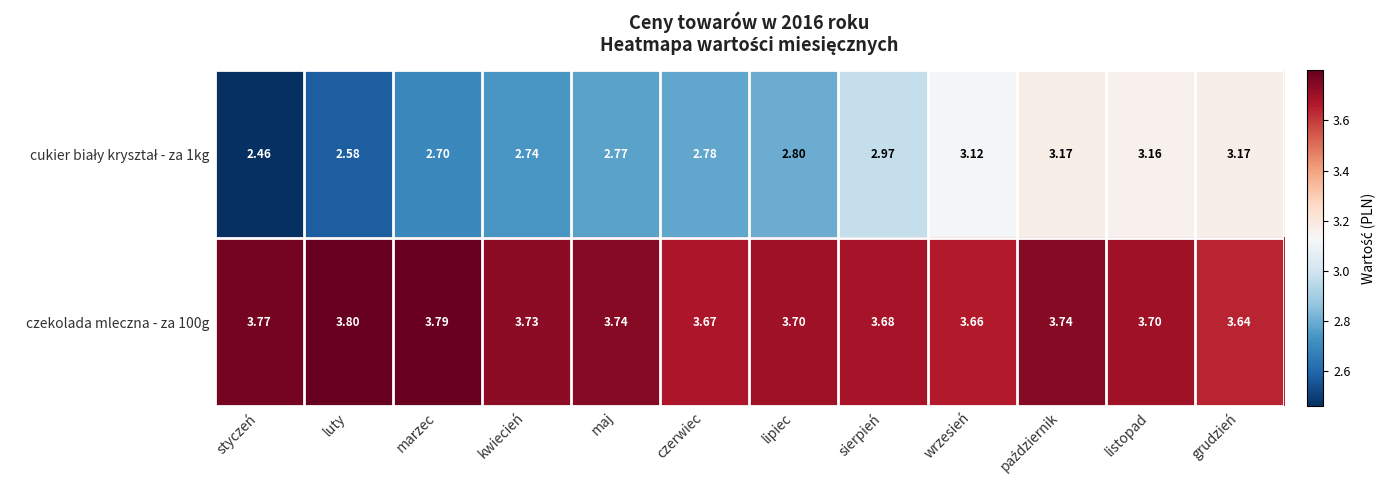

Which category has the highest value in the czekolada mleczna - za 100g series?

luty